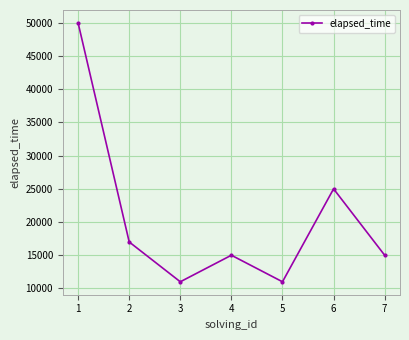

What is the value of the 2nd point from the left?

17000